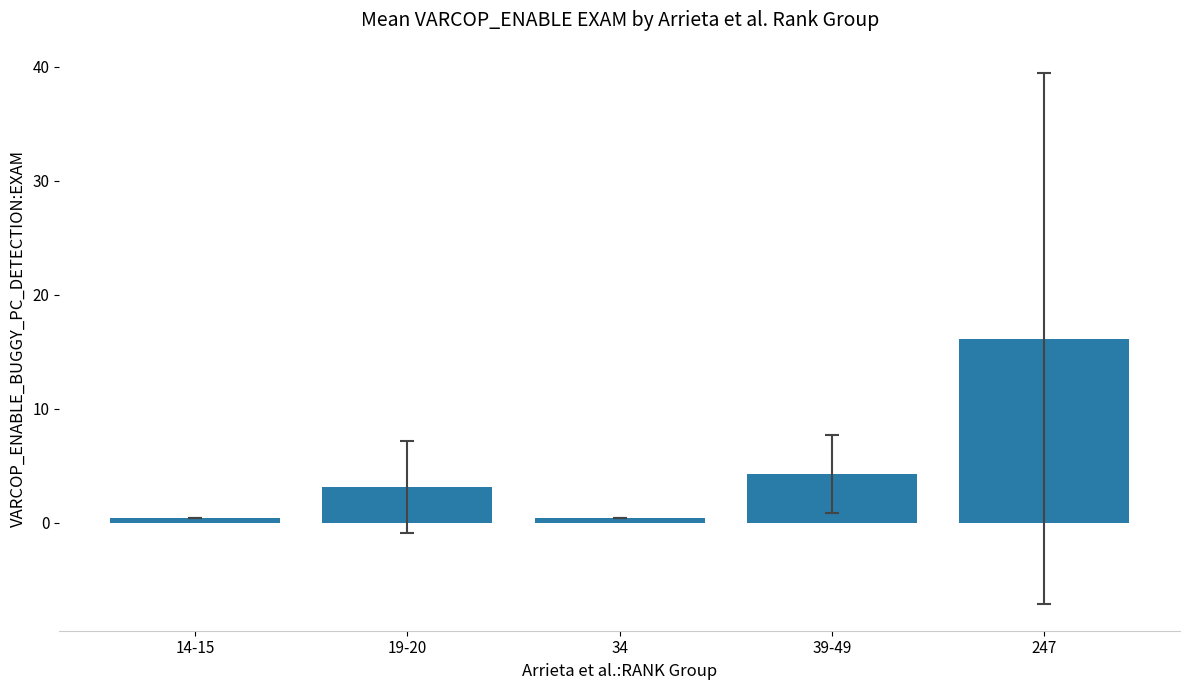

What is the sum of all values?

24.3